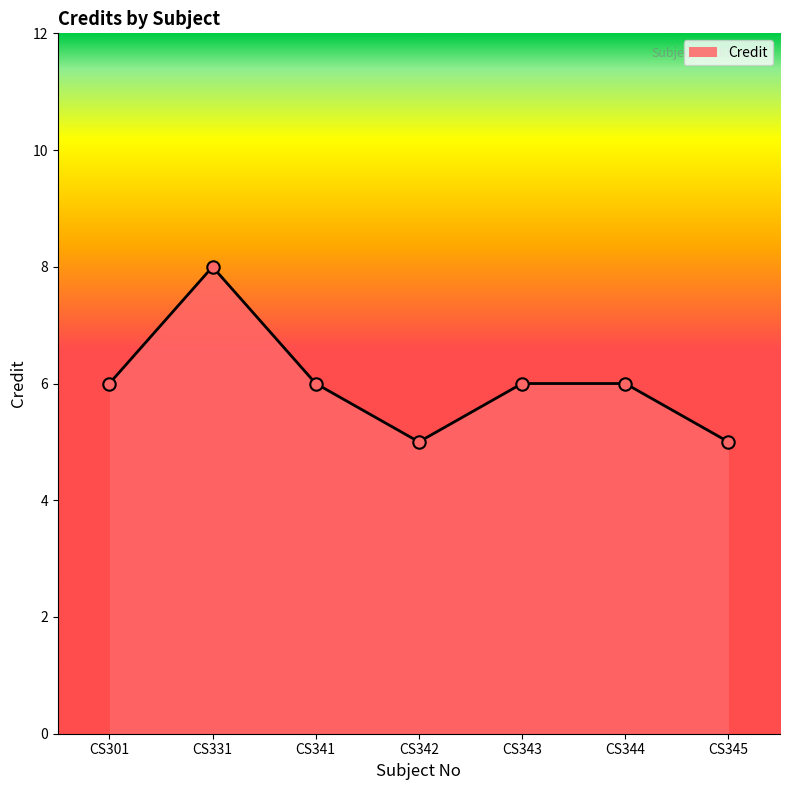

What is the change in value from CS331 to CS344?

-2